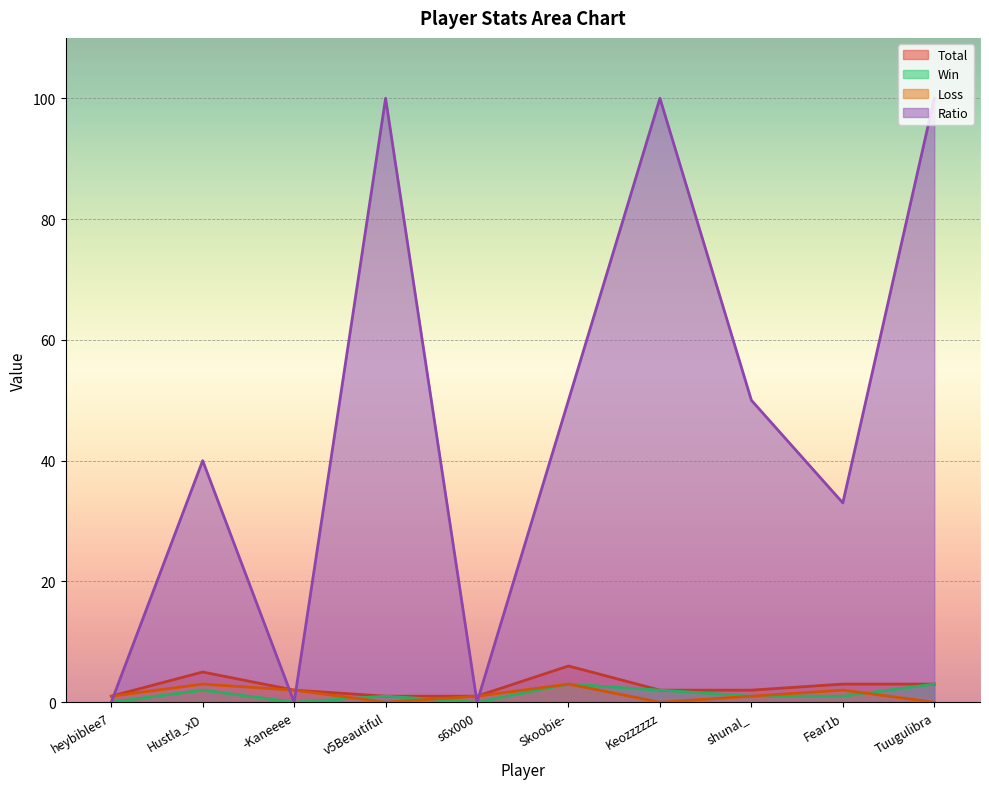

At how many categories does at least one series exceed 33?

6